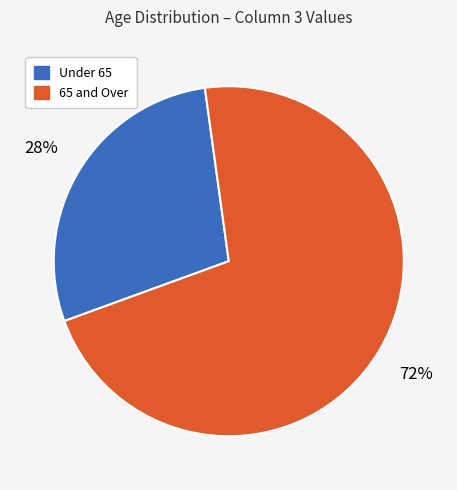

Is the sum of Under 65 and 65 and Over greater than half?

Yes